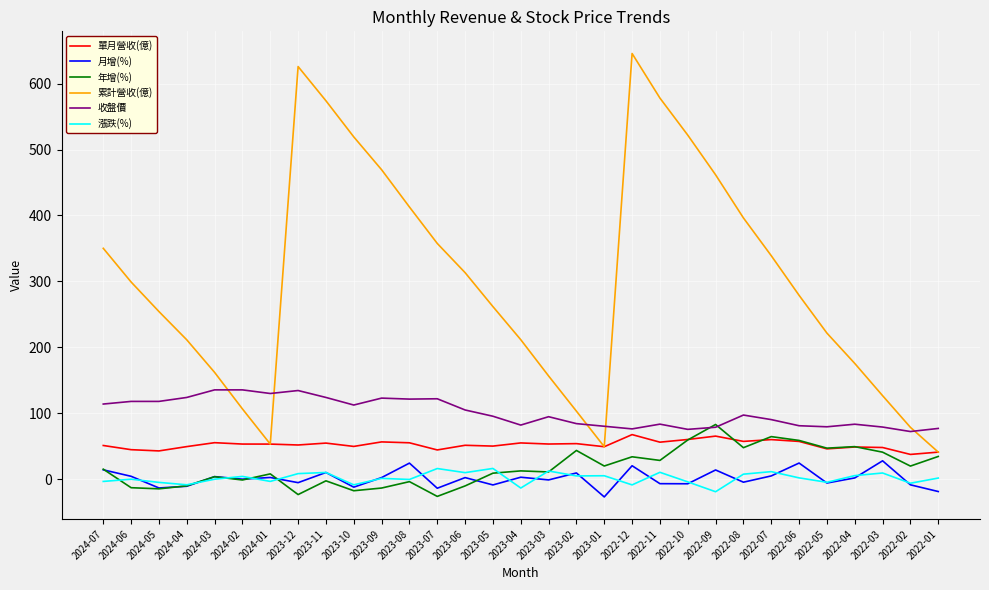

Which series has the largest range (max minus min)?

累計營收(億)